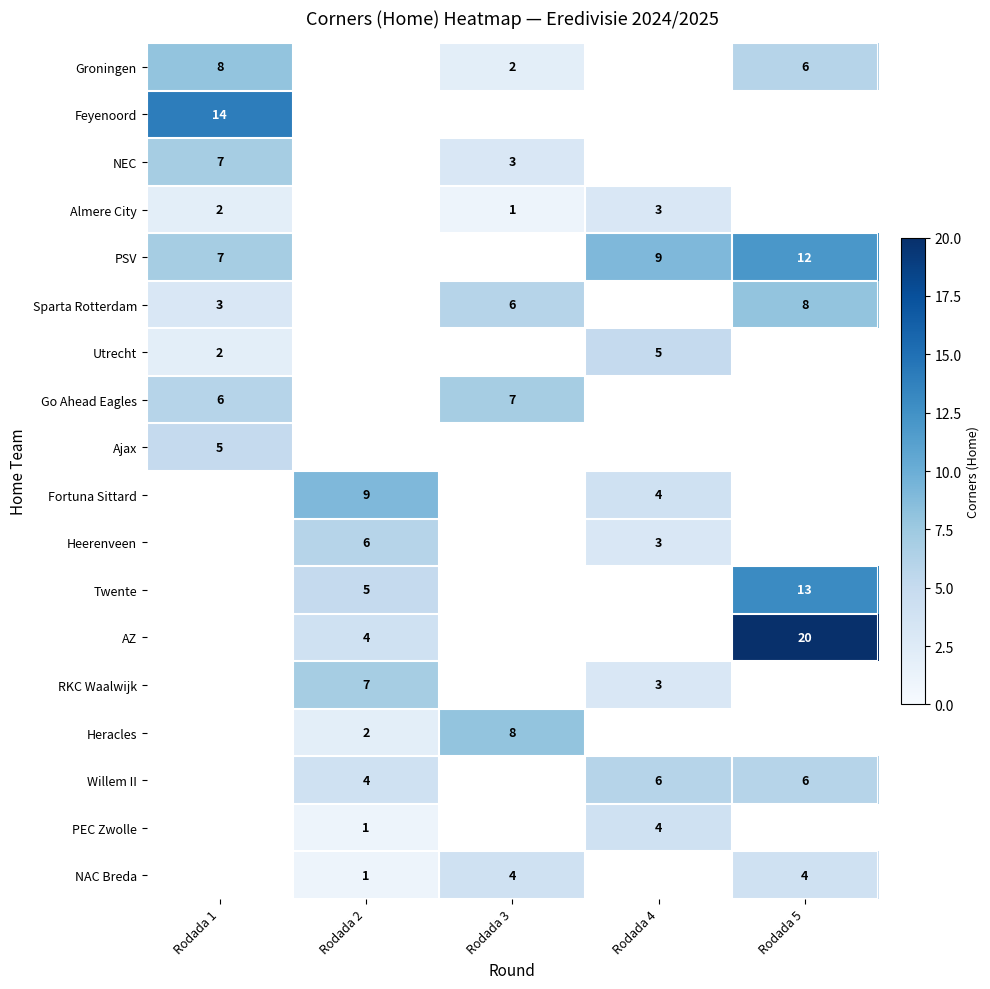

Is it true that Fortuna Sittard equals 6 at Rodada 2?

False